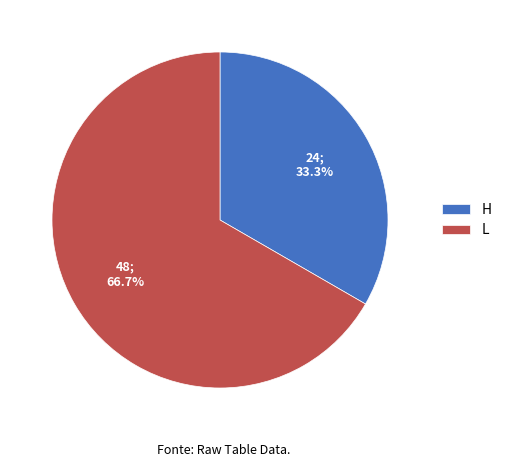

Between L and H, which is larger?

L